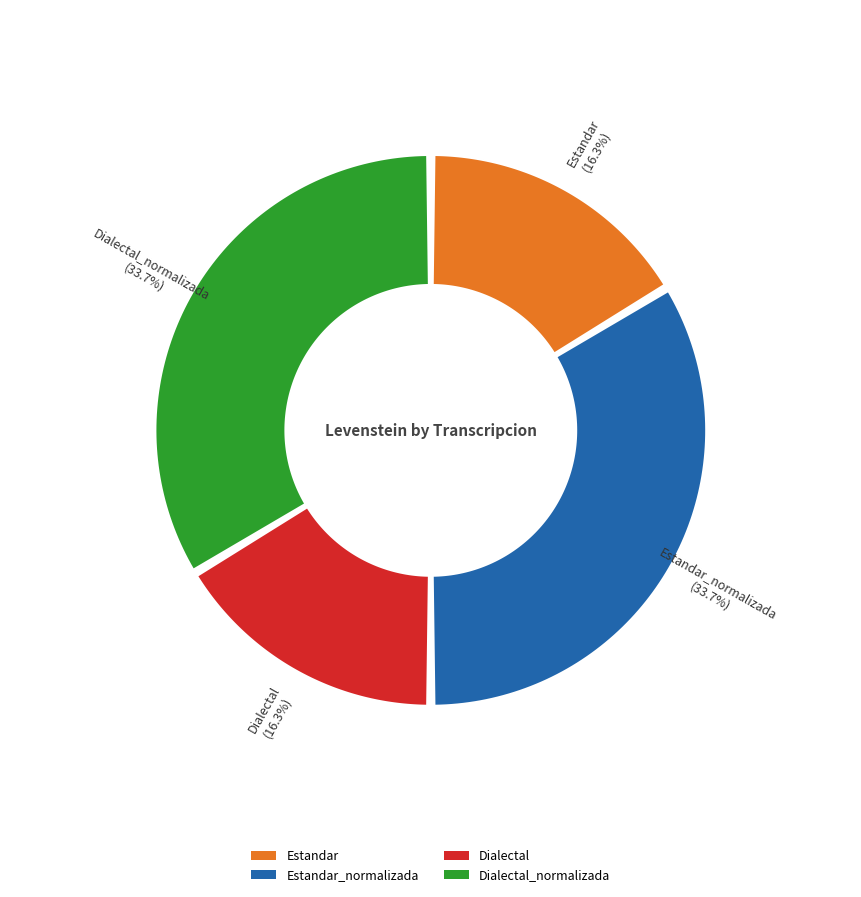

To the nearest percent, what portion does Estandar represent?

16%